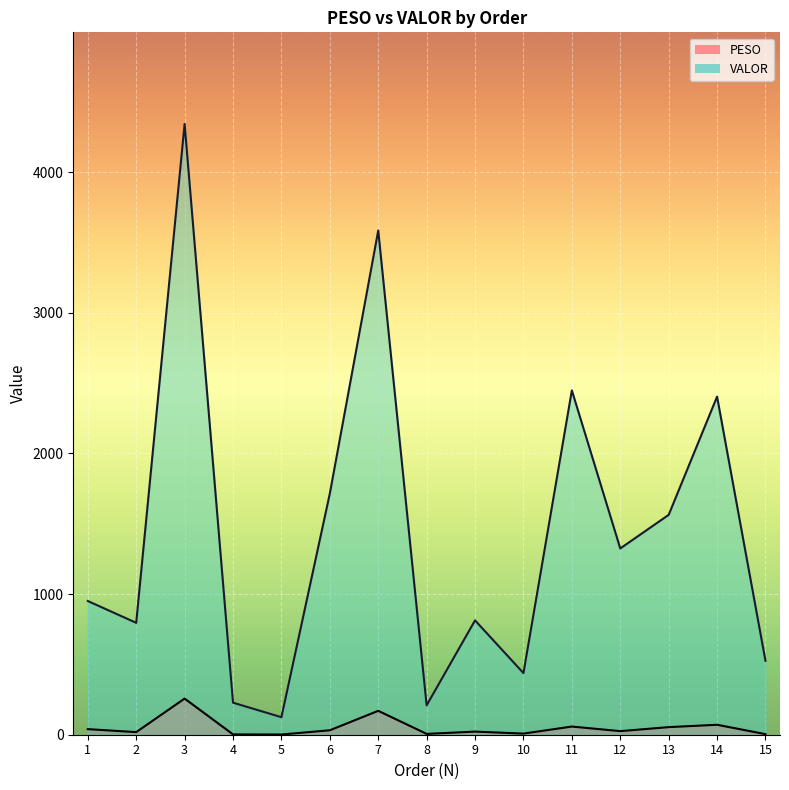

Where is VALOR_line nearest to the value 2234?

14